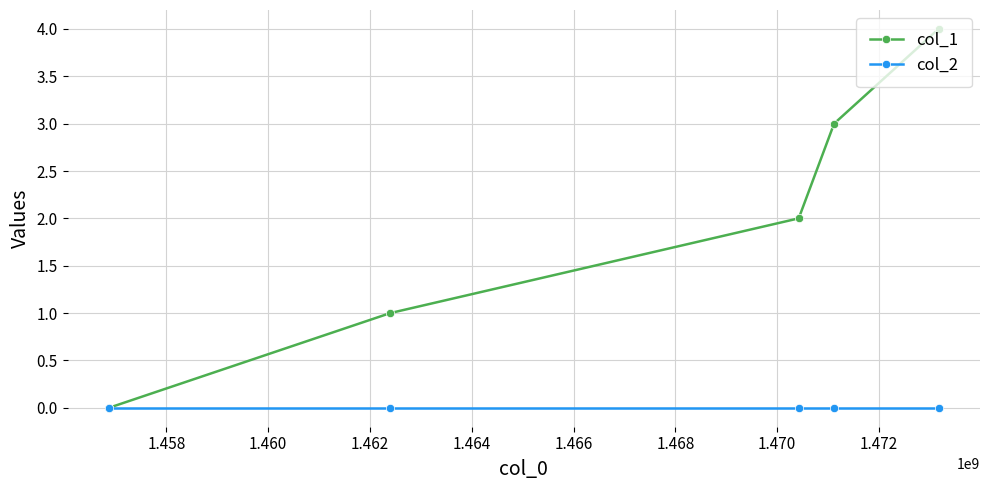

Which series has the largest total across all categories?

col_1